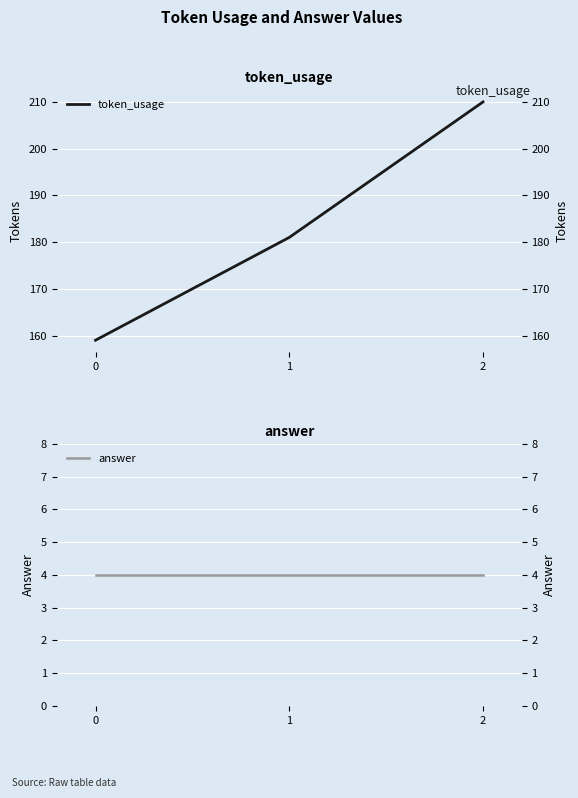

Reading right to left, what are all the values shown in this chart?

token_usage: 210	181	159
answer: 4	4	4